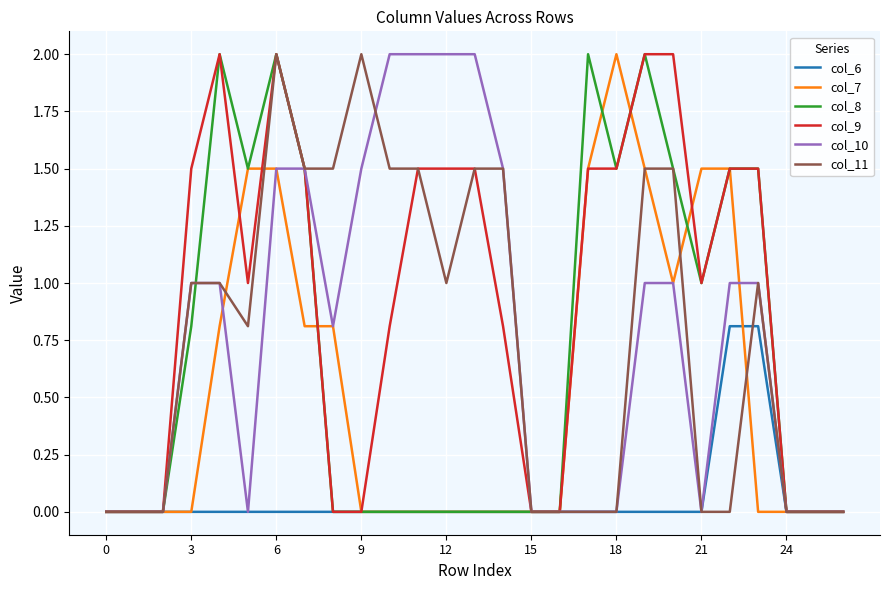

Which series has the largest total across all categories?

col_9